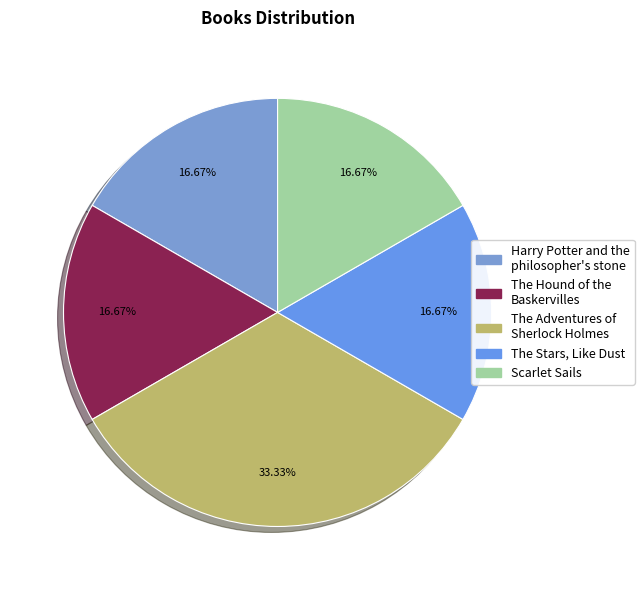

Is it true that The Stars, Like Dust is 17% of the pie?

True